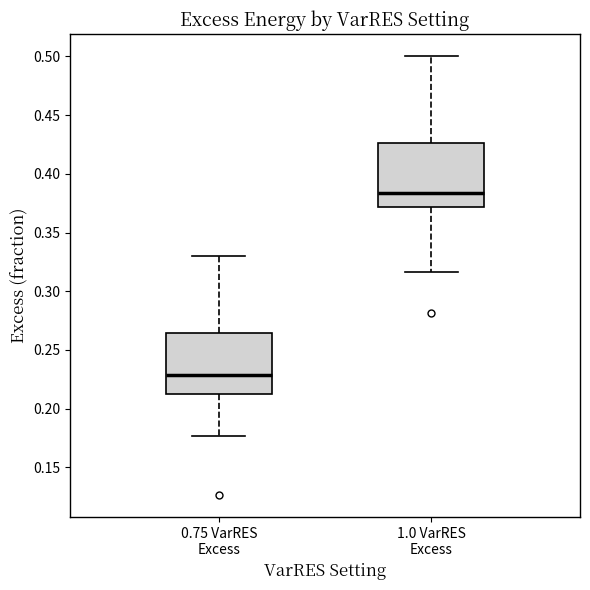

Reading left to right, transcribe this box plot: for each box, give where its median line is, the range the box spans, and where its two whiskers end, as read against the y-axis. The values are not printed on the chart, so give them approximately, as read against the axis.

0.75 VarRES Excess: median 0.230, box 0.215 to 0.265, whiskers 0.175 to 0.330
1.0 VarRES Excess: median 0.385, box 0.370 to 0.425, whiskers 0.315 to 0.500